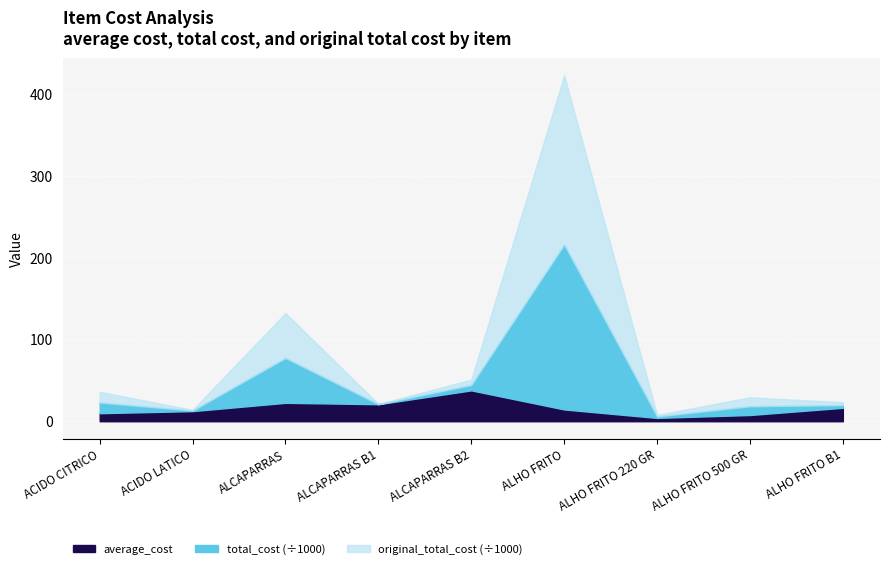

True or false: total_cost and average_cost intersect in this chart.

False